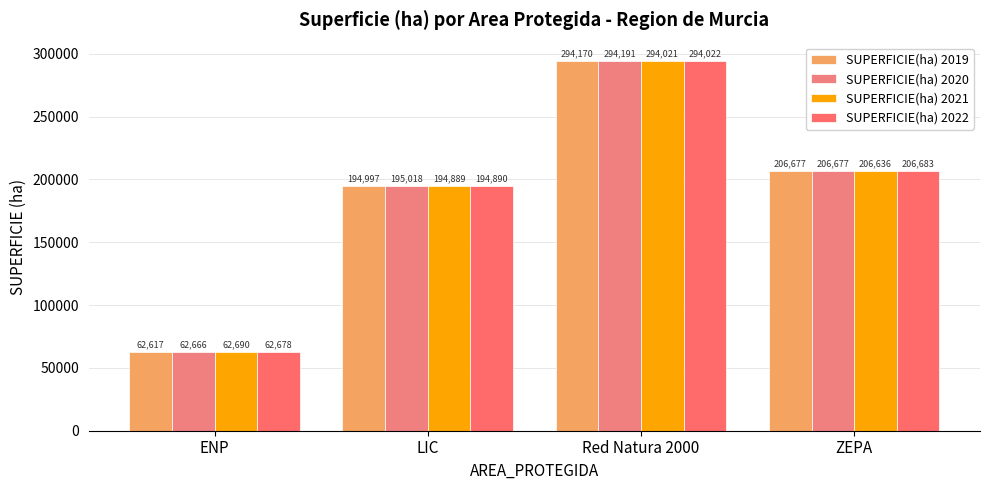

What is the label of the 4th bar from the left?

ZEPA